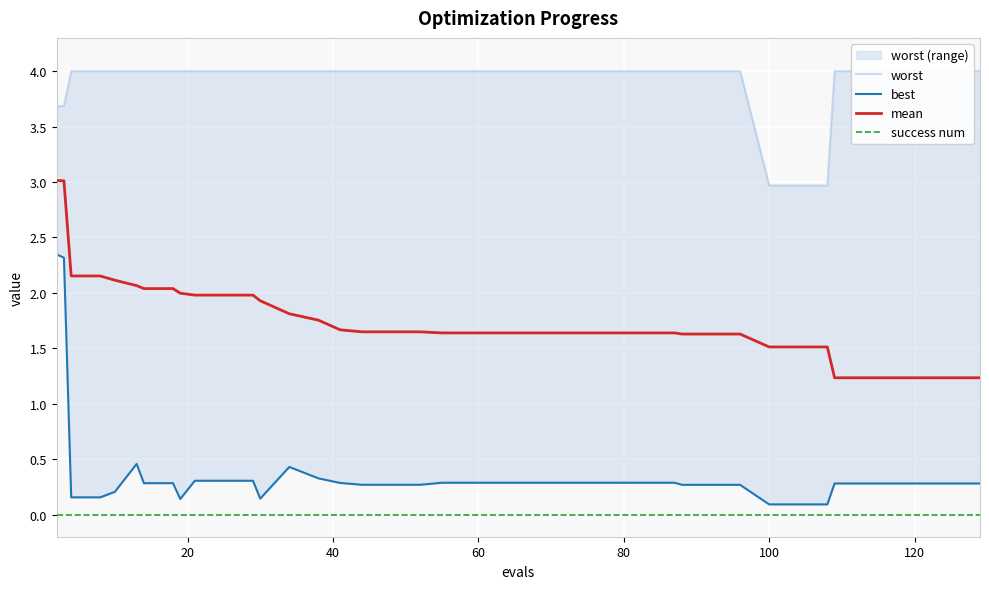

What is the average value of the best series?

0.4